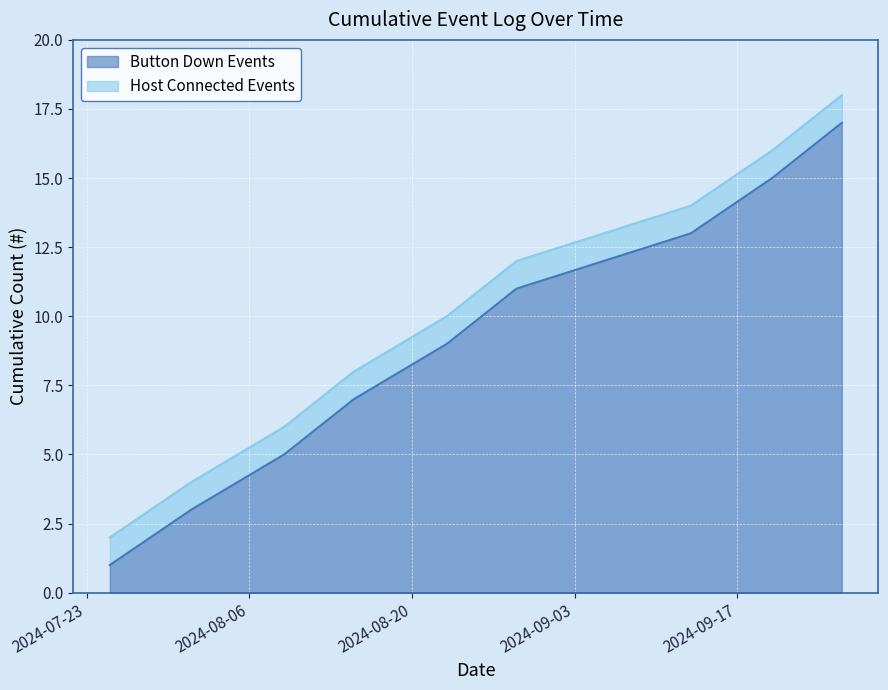

True or false: Button Down Events and Host Connected Events intersect in this chart.

False